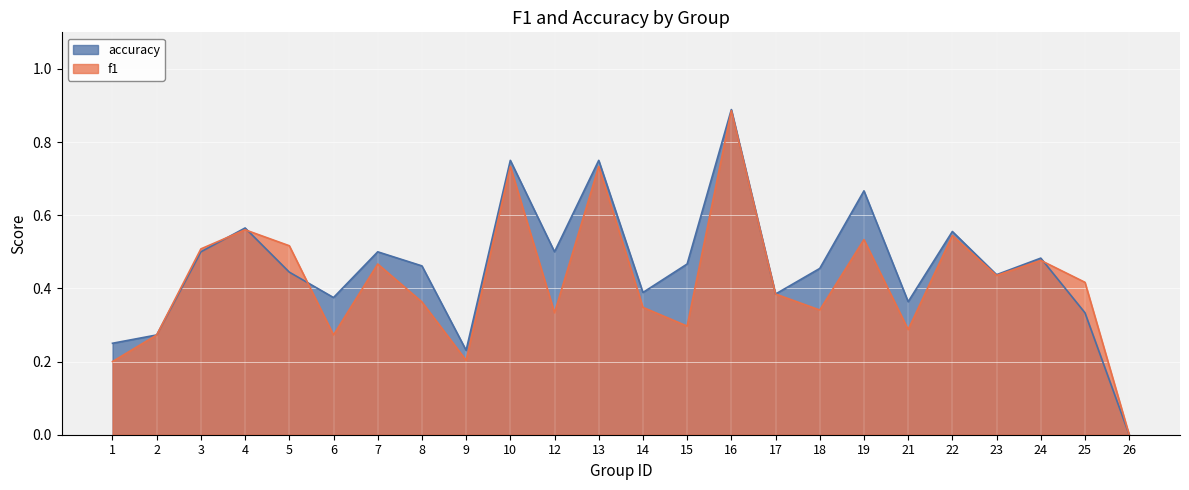

Count the number of data series in this chart.

2